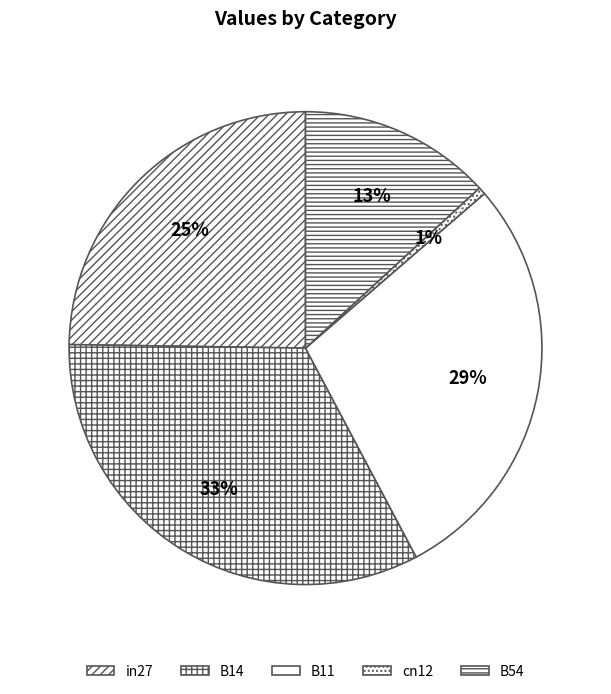

What percentage is NOT represented by B11?

71.4%